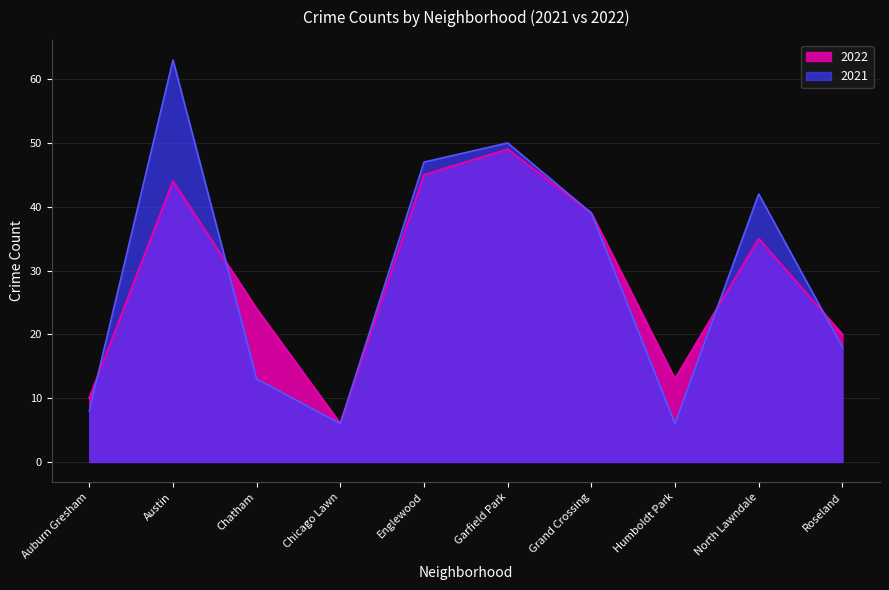

How many values in the 2022 series exceed 35?

4